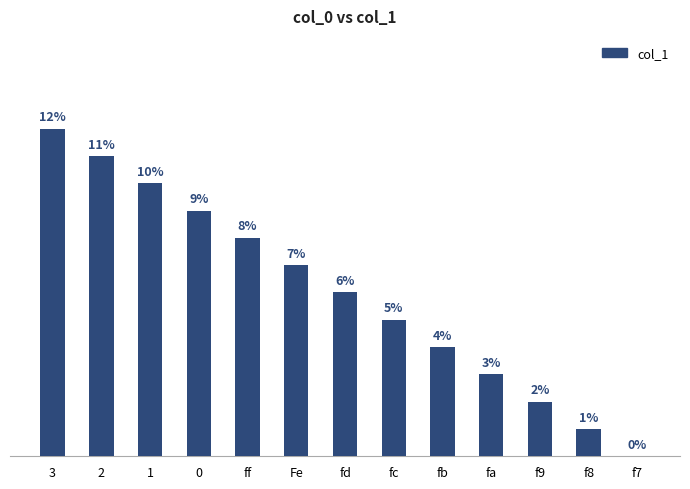

Where is the data nearest to the value 6?

fd